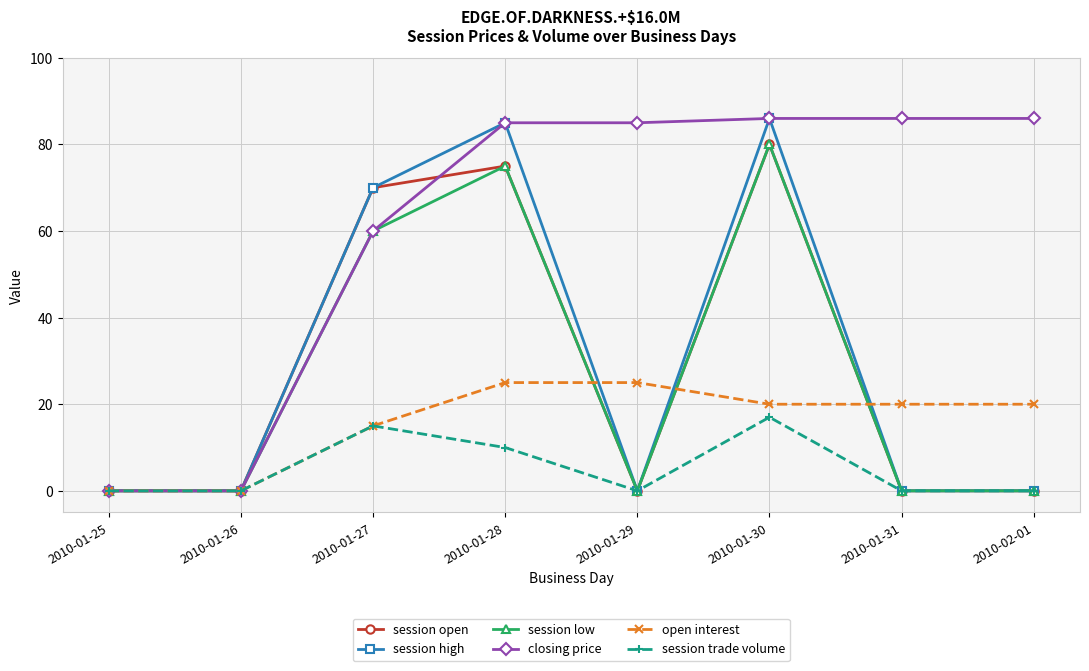

The session open series shows 80 at 2010-01-30. True or false?

True